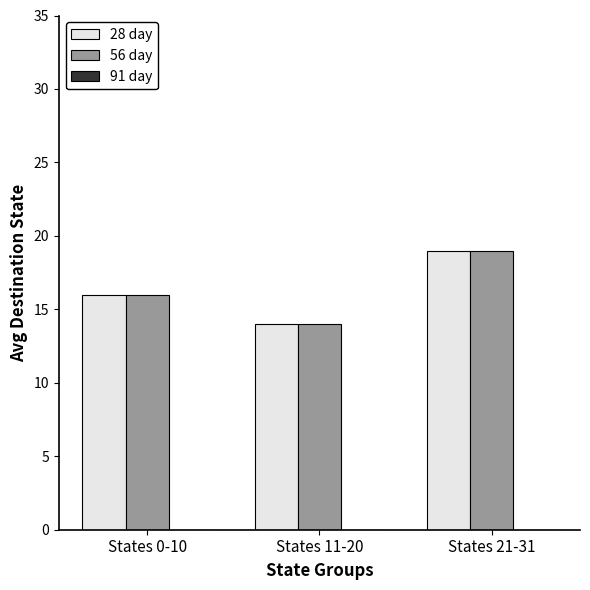

Is the value of 56 day at States 11-20 greater than the value of 28 day at States 0-10?

No